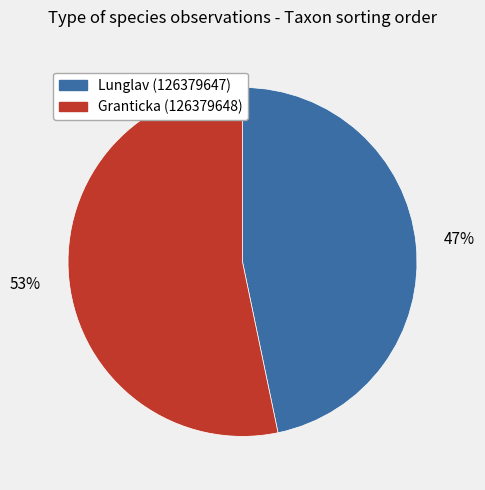

What is the ratio of the value at Lunglav (126379647) to the value at Granticka (126379648)?

0.9